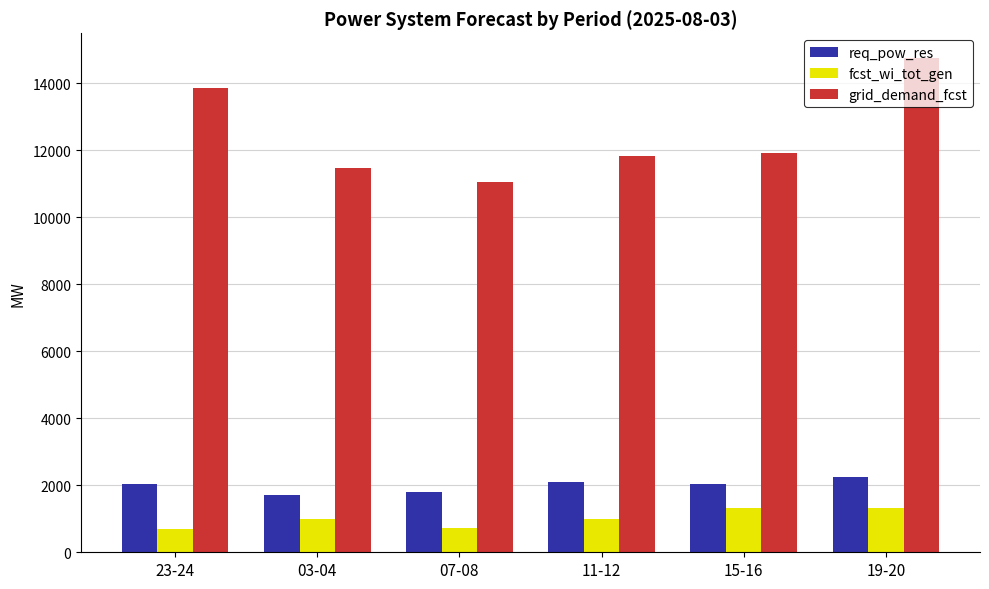

What is the difference between the req_pow_res values at 03-04 and 07-08?

91